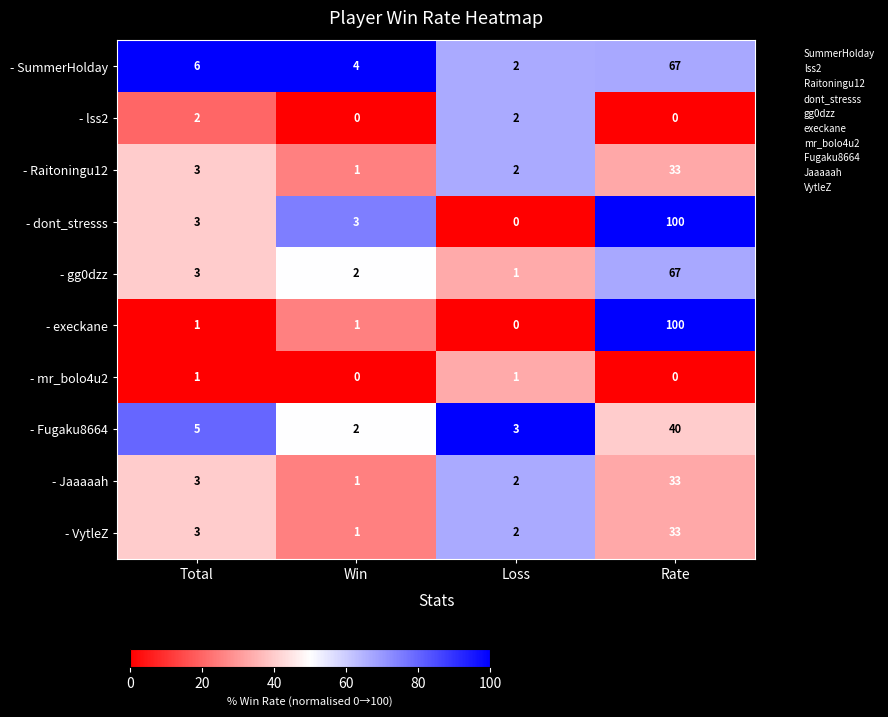

The value of - Jaaaaah at Win is 1. True or false?

True